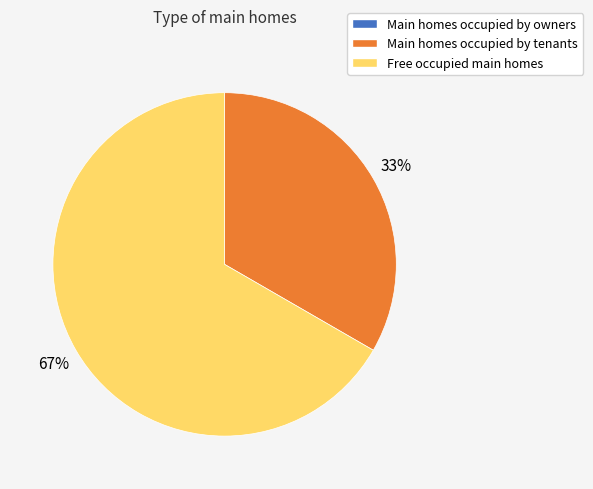

Which category accounts for the majority?

Free occupied main homes